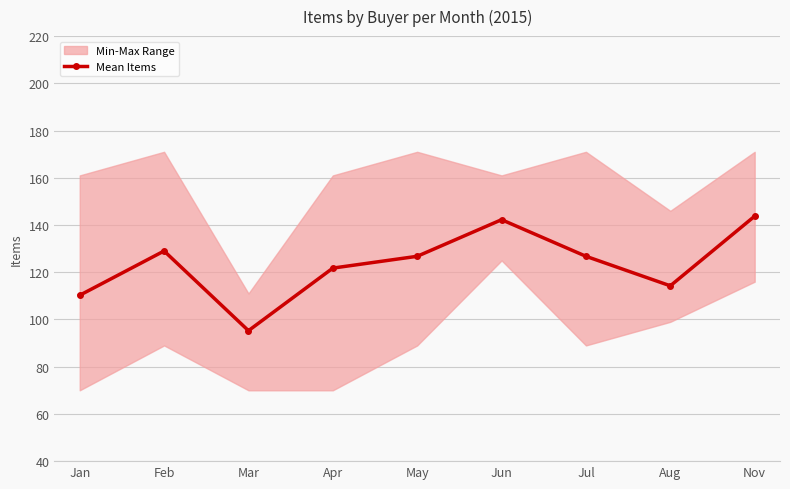

Between Aug and Mar, which is larger?

Aug